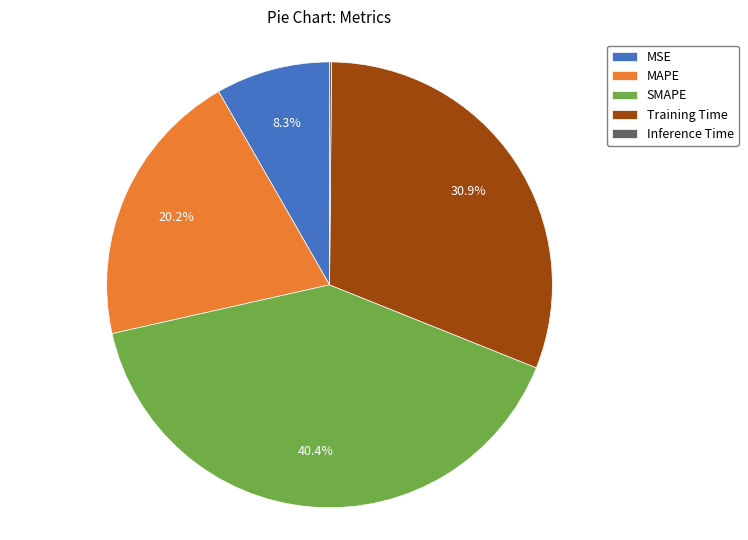

To the nearest percent, what is the average slice percentage?

20%